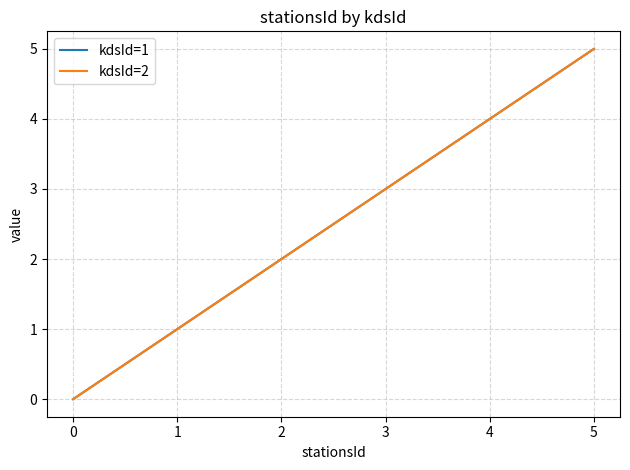

Is this an area chart (filled region under the line)?

No